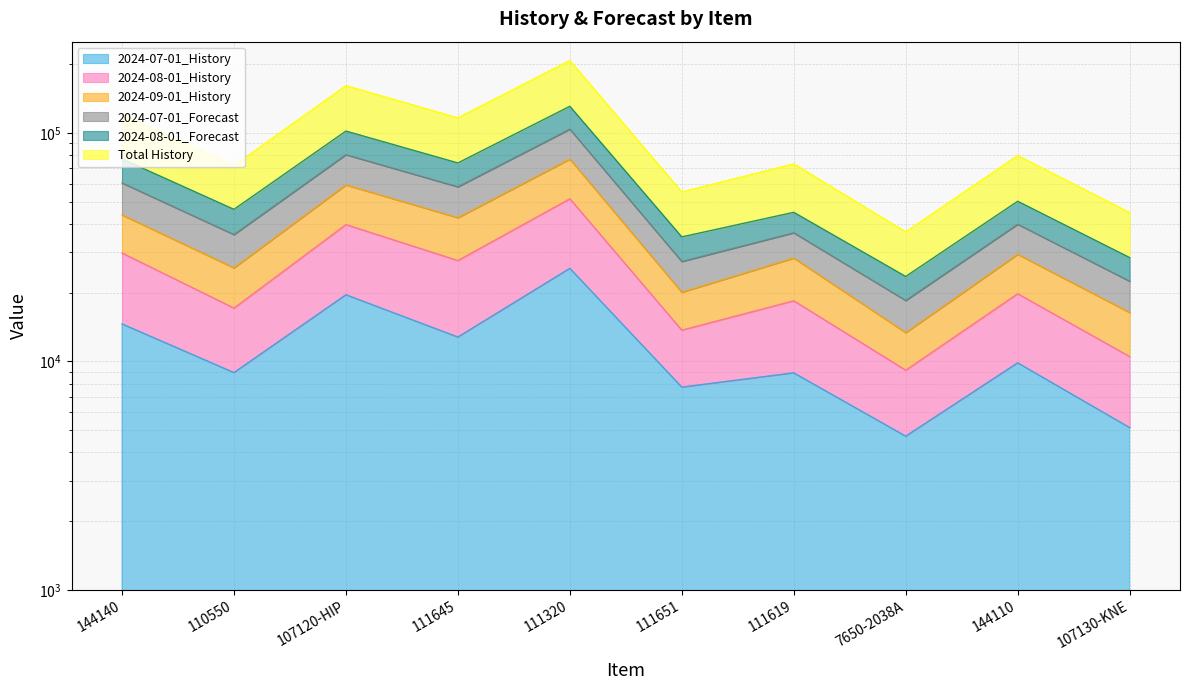

True or false: 2024-09-01_History and 2024-08-01_History cross at least once.

False